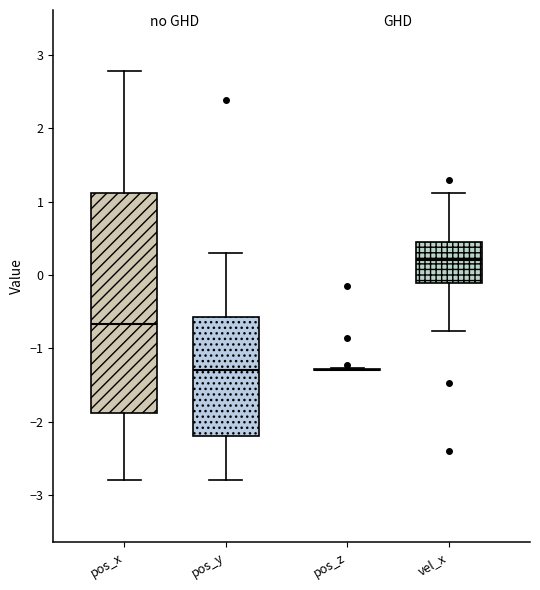

Comparing the boxes themselves (not the whiskers), which one is the tallest?

pos_x